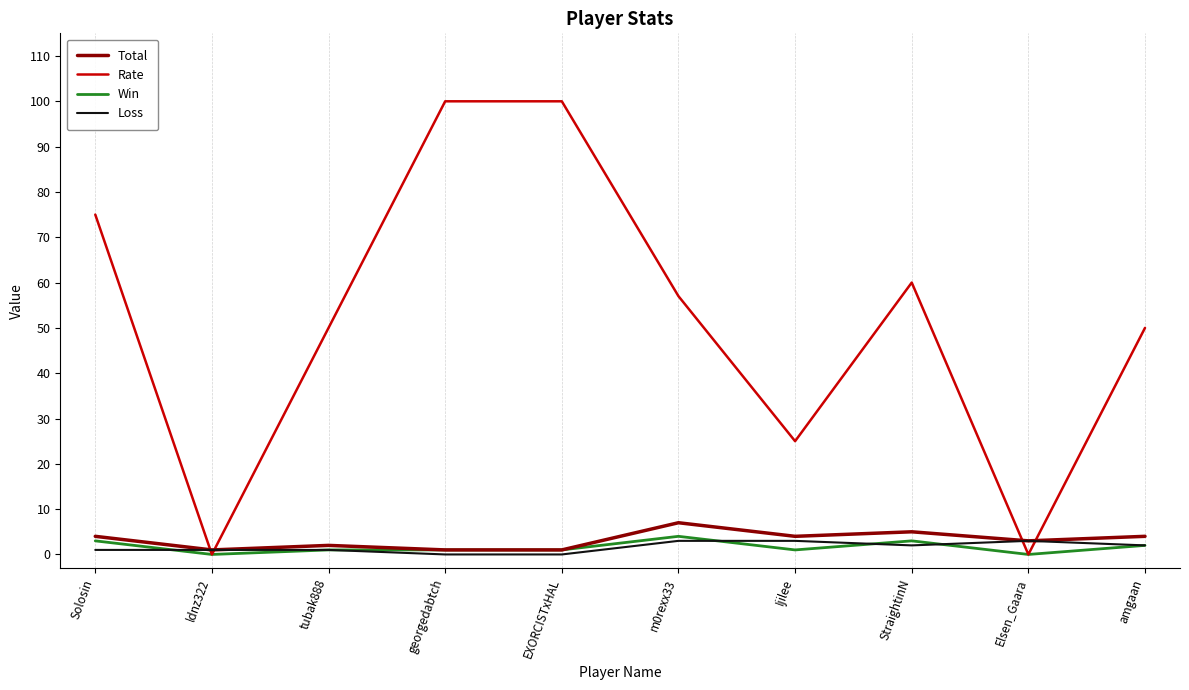

How many lines are shown in the chart?

4